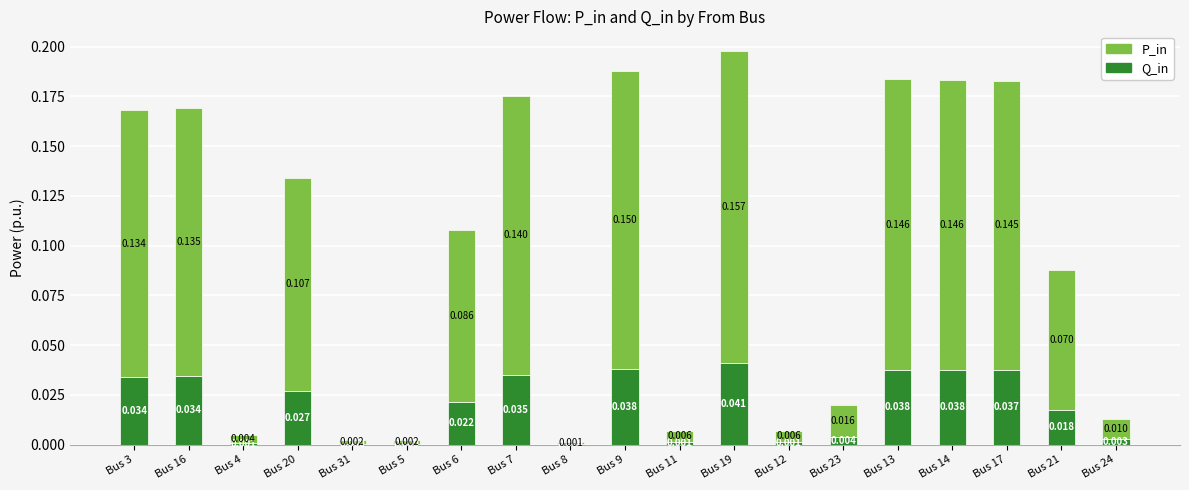

At which category is the sum across all series the highest?

Bus 19